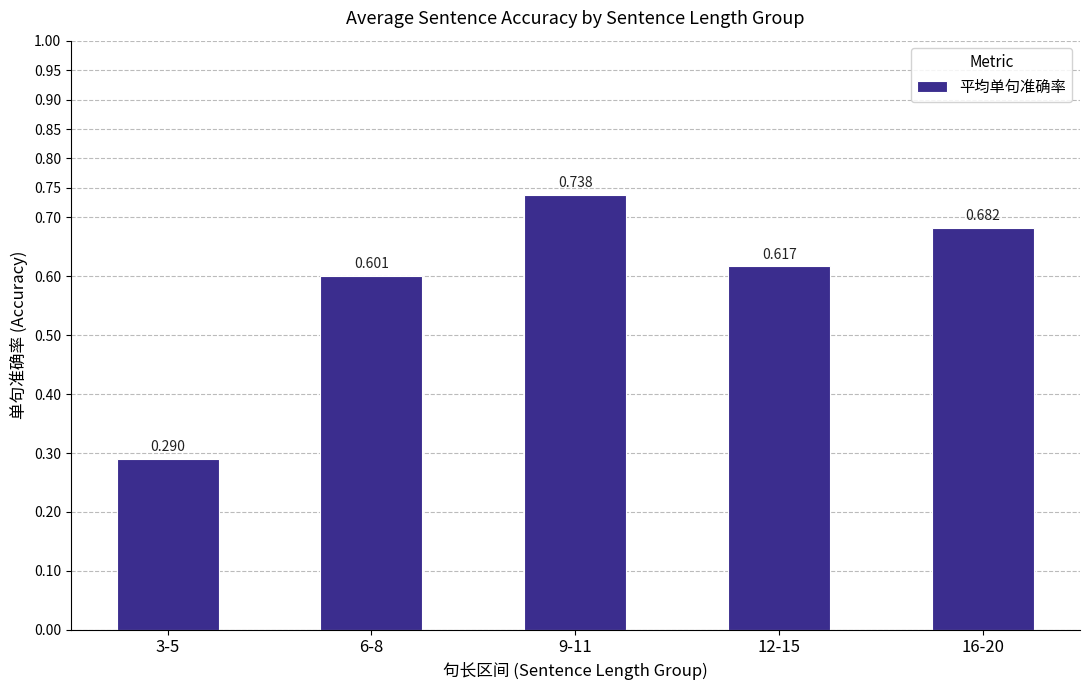

Is it true that the value at 9-11 is 0.7?

True